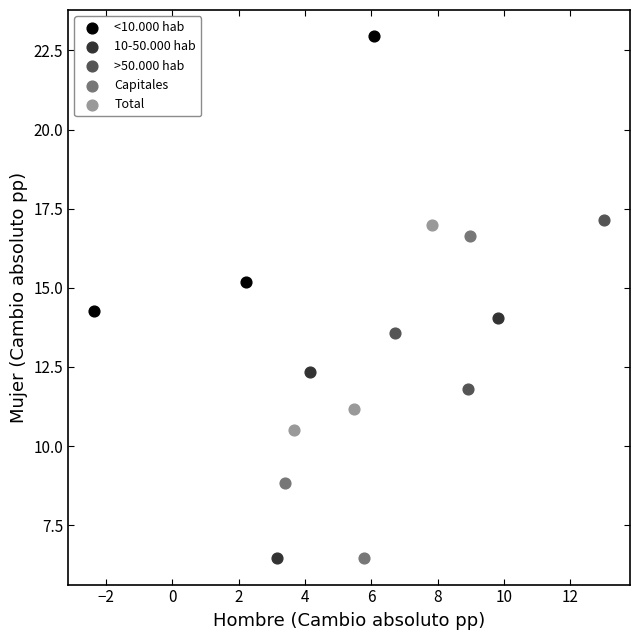

Which series has the widest spread of Y values?

Capitales